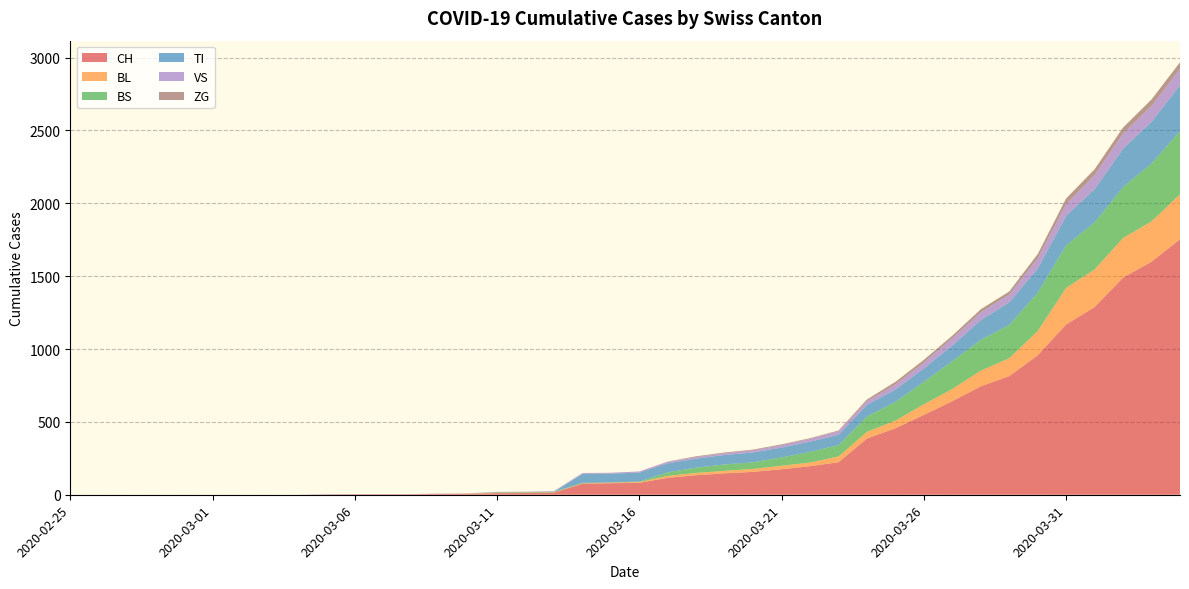

Reading left to right, list all the values displayed in this chart.

CH: 2020-02-25=0	2020-02-26=0	2020-02-27=0	2020-02-28=0	2020-02-29=0	2020-03-01=0	2020-03-02=0	2020-03-03=0	2020-03-04=0	2020-03-05=2	2020-03-06=3	2020-03-07=3	2020-03-08=3	2020-03-09=5	2020-03-10=6	2020-03-11=11	2020-03-12=12	2020-03-13=14	2020-03-14=76	2020-03-15=79	2020-03-16=82	2020-03-17=116	2020-03-18=134	2020-03-19=147	2020-03-20=157	2020-03-21=175	2020-03-22=196	2020-03-23=223	2020-03-24=386	2020-03-25=456	2020-03-26=548	2020-03-27=642	2020-03-28=744	2020-03-29=814	2020-03-30=957	2020-03-31=1169	2020-04-01=1288	2020-04-02=1490	2020-04-03=1599	2020-04-04=1753
BL: 2020-02-25=0	2020-02-26=0	2020-02-27=0	2020-02-28=0	2020-02-29=0	2020-03-01=0	2020-03-02=0	2020-03-03=0	2020-03-04=0	2020-03-05=0	2020-03-06=0	2020-03-07=0	2020-03-08=0	2020-03-09=1	2020-03-10=2	2020-03-11=2	2020-03-12=2	2020-03-13=2	2020-03-14=2	2020-03-15=5	2020-03-16=5	2020-03-17=13	2020-03-18=16	2020-03-19=17	2020-03-20=20	2020-03-21=24	2020-03-22=25	2020-03-23=40	2020-03-24=46	2020-03-25=53	2020-03-26=73	2020-03-27=84	2020-03-28=108	2020-03-29=123	2020-03-30=167	2020-03-31=251	2020-04-01=258	2020-04-02=272	2020-04-03=277	2020-04-04=309
BS: 2020-02-25=0	2020-02-26=0	2020-02-27=0	2020-02-28=0	2020-02-29=0	2020-03-01=0	2020-03-02=0	2020-03-03=0	2020-03-04=0	2020-03-05=0	2020-03-06=0	2020-03-07=0	2020-03-08=0	2020-03-09=0	2020-03-10=0	2020-03-11=4	2020-03-12=4	2020-03-13=4	2020-03-14=4	2020-03-15=0	2020-03-16=4	2020-03-17=25	2020-03-18=36	2020-03-19=44	2020-03-20=46	2020-03-21=57	2020-03-22=73	2020-03-23=78	2020-03-24=105	2020-03-25=128	2020-03-26=155	2020-03-27=191	2020-03-28=211	2020-03-29=228	2020-03-30=263	2020-03-31=292	2020-04-01=323	2020-04-02=350	2020-04-03=397	2020-04-04=434
TI: 2020-02-25=0	2020-02-26=0	2020-02-27=0	2020-02-28=0	2020-02-29=0	2020-03-01=0	2020-03-02=0	2020-03-03=0	2020-03-04=0	2020-03-05=0	2020-03-06=0	2020-03-07=0	2020-03-08=0	2020-03-09=0	2020-03-10=0	2020-03-11=0	2020-03-12=0	2020-03-13=0	2020-03-14=61	2020-03-15=61	2020-03-16=61	2020-03-17=62	2020-03-18=62	2020-03-19=65	2020-03-20=67	2020-03-21=68	2020-03-22=70	2020-03-23=71	2020-03-24=80	2020-03-25=85	2020-03-26=91	2020-03-27=107	2020-03-28=136	2020-03-29=155	2020-03-30=165	2020-03-31=202	2020-04-01=229	2020-04-02=263	2020-04-03=287	2020-04-04=314
VS: 2020-02-25=0	2020-02-26=0	2020-02-27=0	2020-02-28=0	2020-02-29=0	2020-03-01=0	2020-03-02=0	2020-03-03=0	2020-03-04=0	2020-03-05=2	2020-03-06=2	2020-03-07=2	2020-03-08=2	2020-03-09=2	2020-03-10=2	2020-03-11=3	2020-03-12=3	2020-03-13=5	2020-03-14=6	2020-03-15=6	2020-03-16=8	2020-03-17=11	2020-03-18=11	2020-03-19=12	2020-03-20=15	2020-03-21=17	2020-03-22=19	2020-03-23=24	2020-03-24=25	2020-03-25=35	2020-03-26=41	2020-03-27=50	2020-03-28=53	2020-03-29=54	2020-03-30=71	2020-03-31=81	2020-04-01=96	2020-04-02=104	2020-04-03=109	2020-04-04=112
ZG: 2020-02-25=0	2020-02-26=0	2020-02-27=0	2020-02-28=0	2020-02-29=0	2020-03-01=0	2020-03-02=0	2020-03-03=0	2020-03-04=0	2020-03-05=0	2020-03-06=0	2020-03-07=0	2020-03-08=0	2020-03-09=0	2020-03-10=0	2020-03-11=0	2020-03-12=0	2020-03-13=0	2020-03-14=0	2020-03-15=0	2020-03-16=0	2020-03-17=1	2020-03-18=5	2020-03-19=5	2020-03-20=5	2020-03-21=5	2020-03-22=5	2020-03-23=5	2020-03-24=12	2020-03-25=18	2020-03-26=18	2020-03-27=18	2020-03-28=21	2020-03-29=21	2020-03-30=29	2020-03-31=39	2020-04-01=40	2020-04-02=41	2020-04-03=44	2020-04-04=46